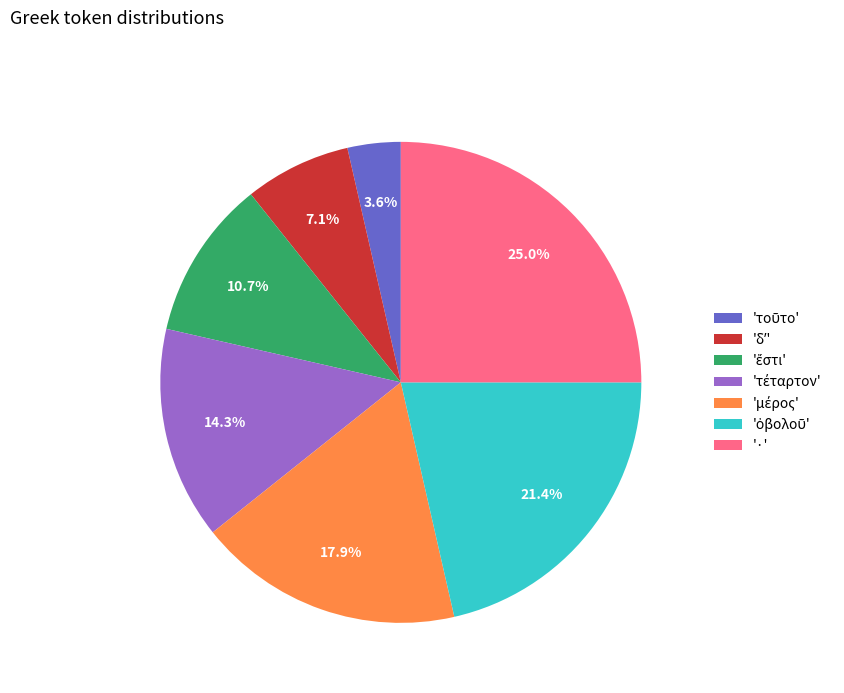

Is there a majority slice in this chart?

No